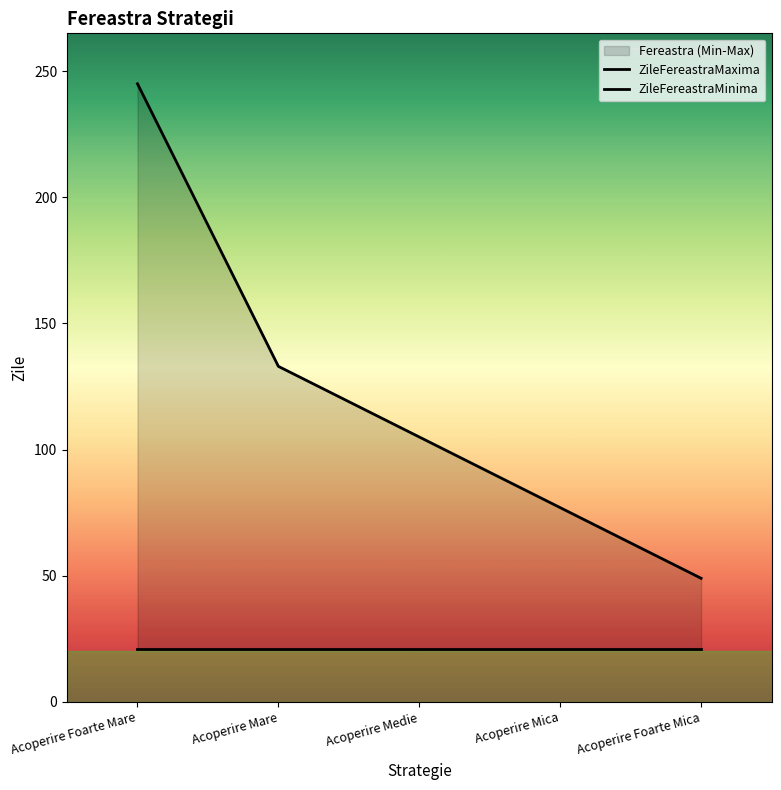

True or false: ZileFereastraMaxima has more than 0 interior local peaks.

False